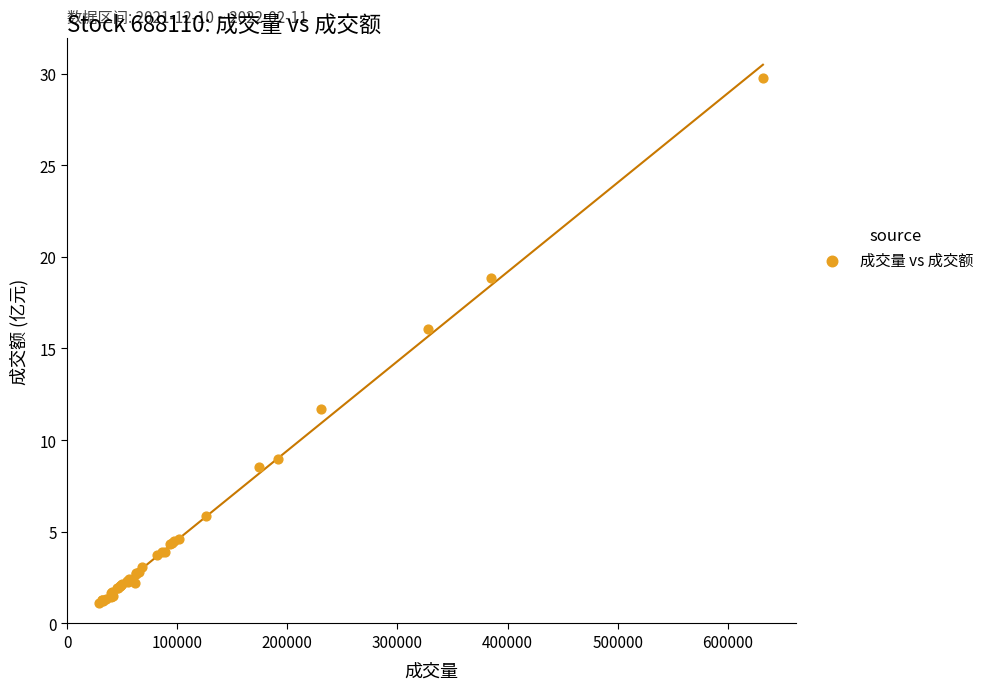

What Y value in the scatter plot is closest to 15?

16.1